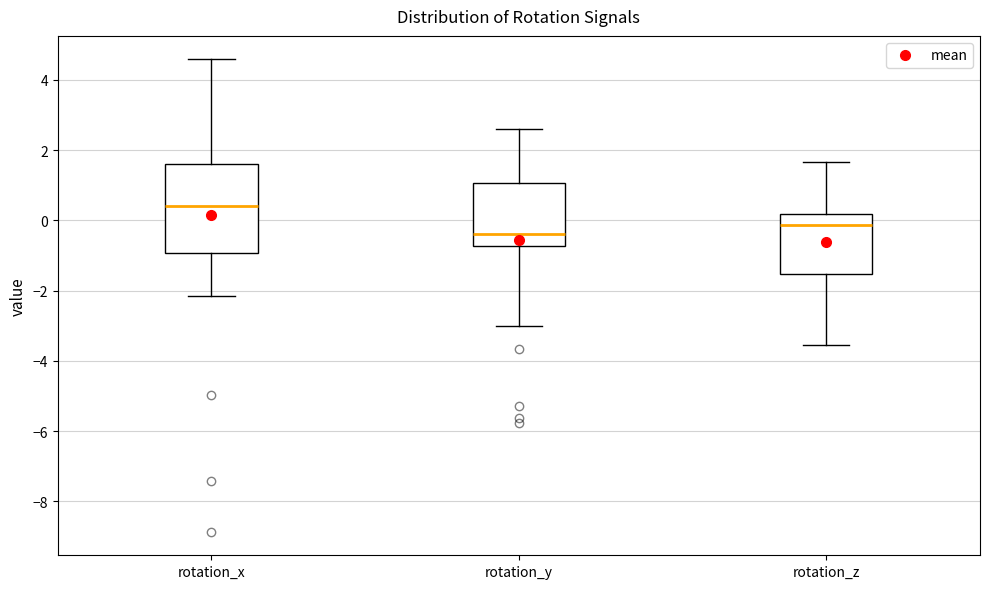

Reading left to right, read every box against the y-axis: the position of its median line, the range the box covers, and the ends of its whiskers. The values are not printed on the chart, so give them approximately, as read against the axis.

rotation_x: median 0.4, box -1.0 to 1.6, whiskers -2.2 to 4.6
rotation_y: median -0.4, box -0.8 to 1.0, whiskers -3.0 to 2.6
rotation_z: median -0.2, box -1.6 to 0.2, whiskers -3.6 to 1.6